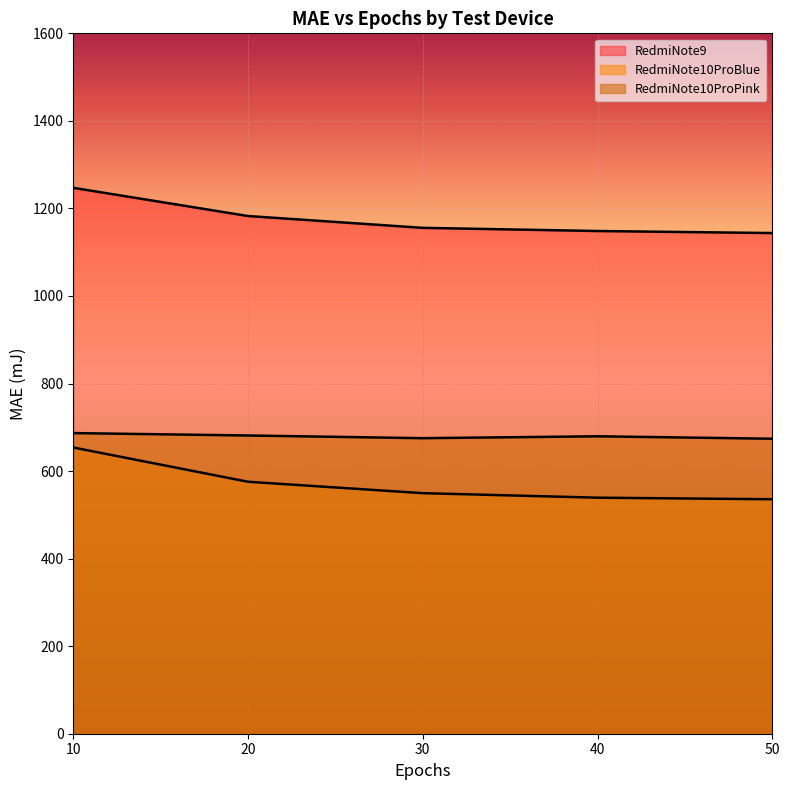

Does the chart display data point markers on the line(s)?

No